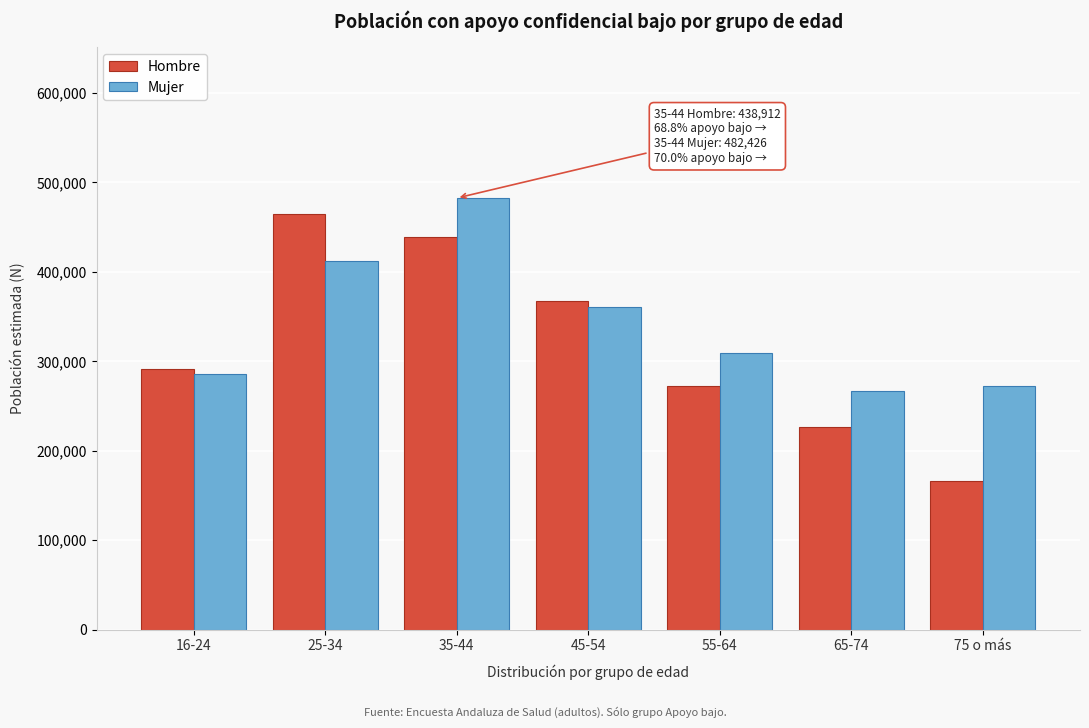

Reading left to right, extract all data points from this chart.

Hombre: 290736	464149	438912	367345	272360	225996	166369
Mujer: 285451	412451	482426	360162	309698	266254	272268